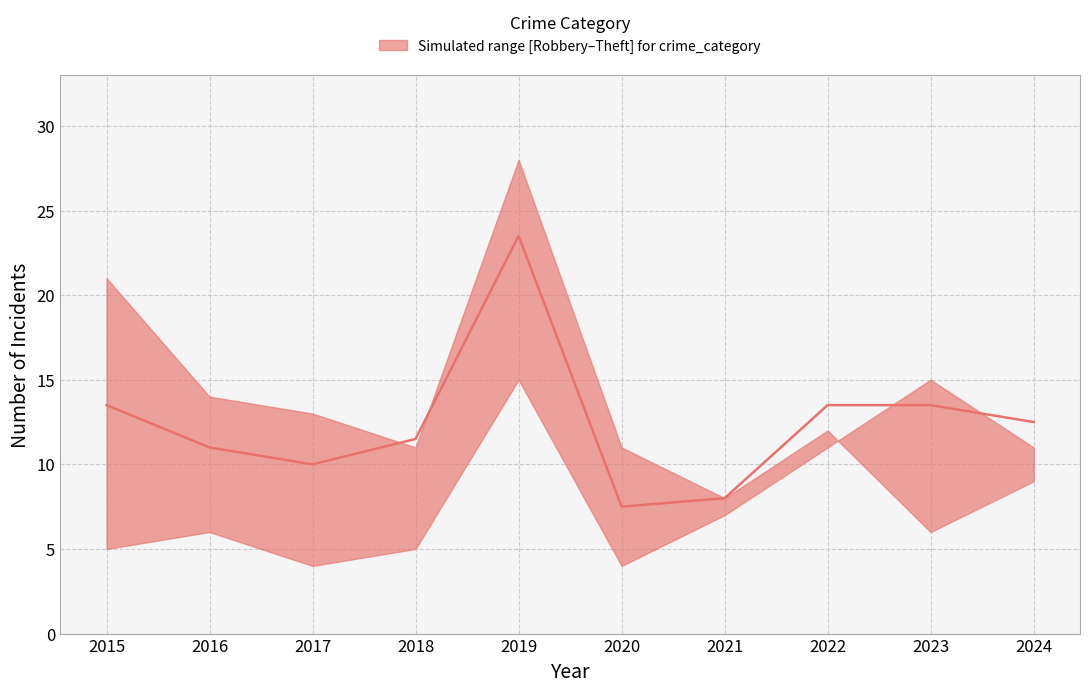

Is this an area chart (filled region under the line)?

No